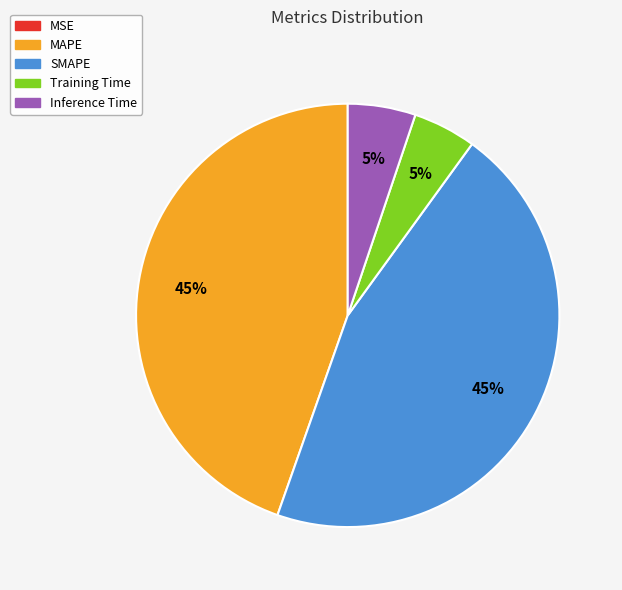

Is it true that Inference Time is 17% of the pie?

False